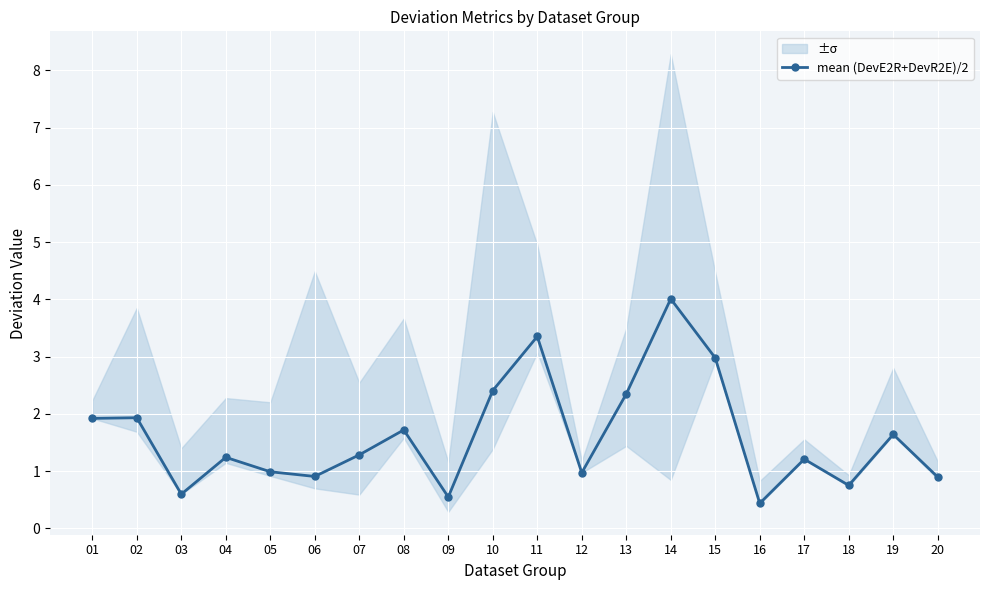

Where is the first local maximum?

02